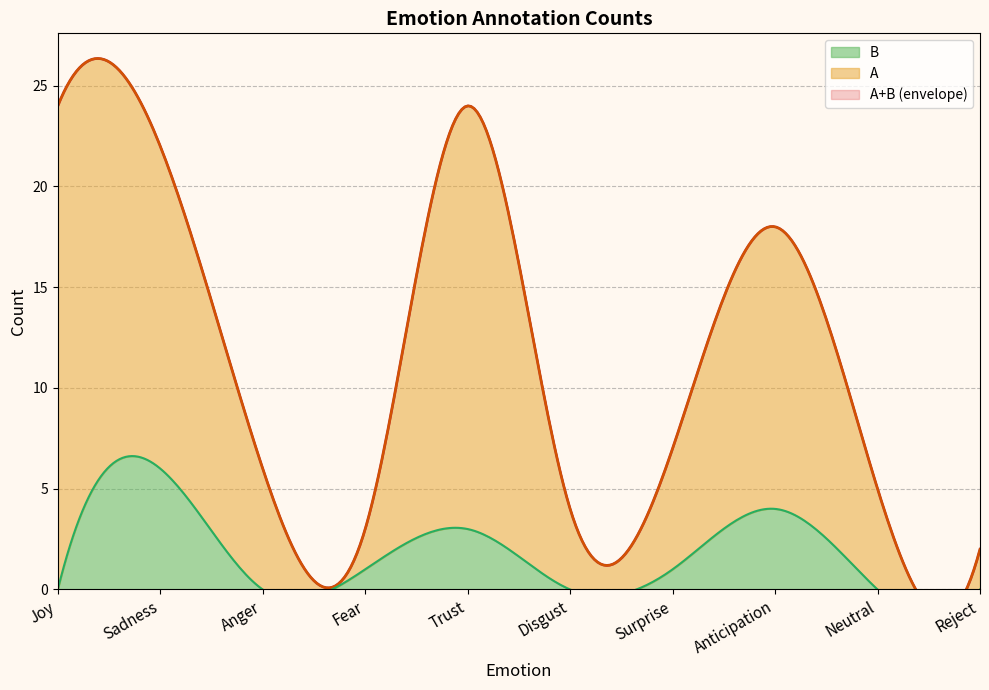

What is the label of the 9th point from the left?

Neutral